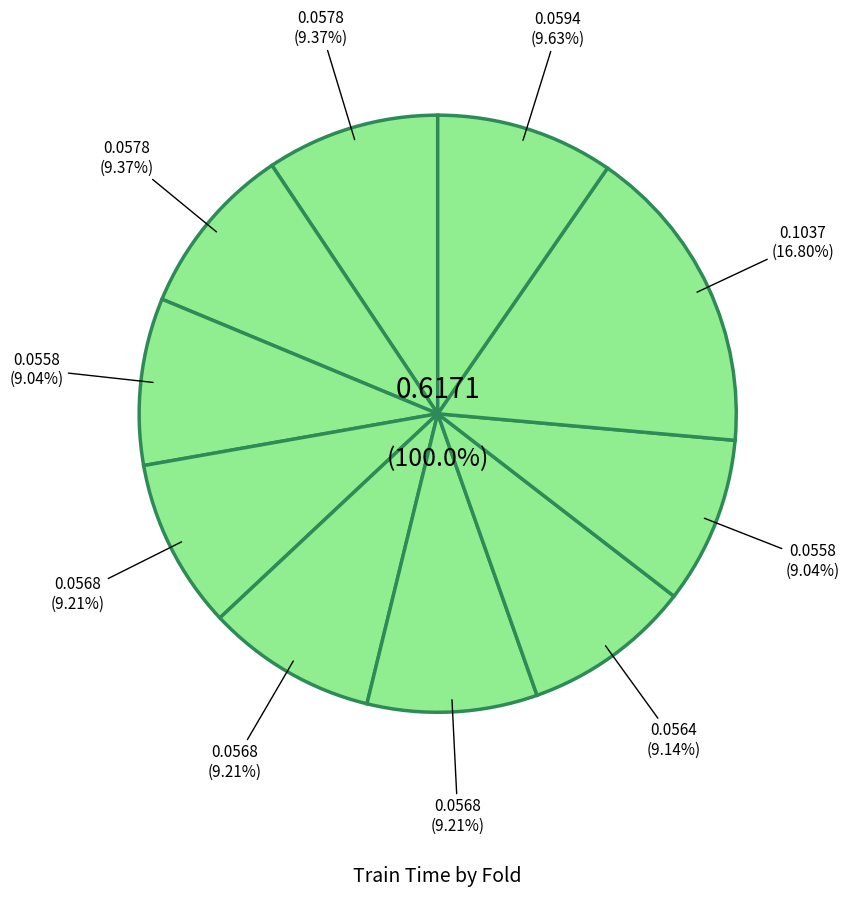

Do Fold 5 and Fold 1 together represent more than half of the pie?

No